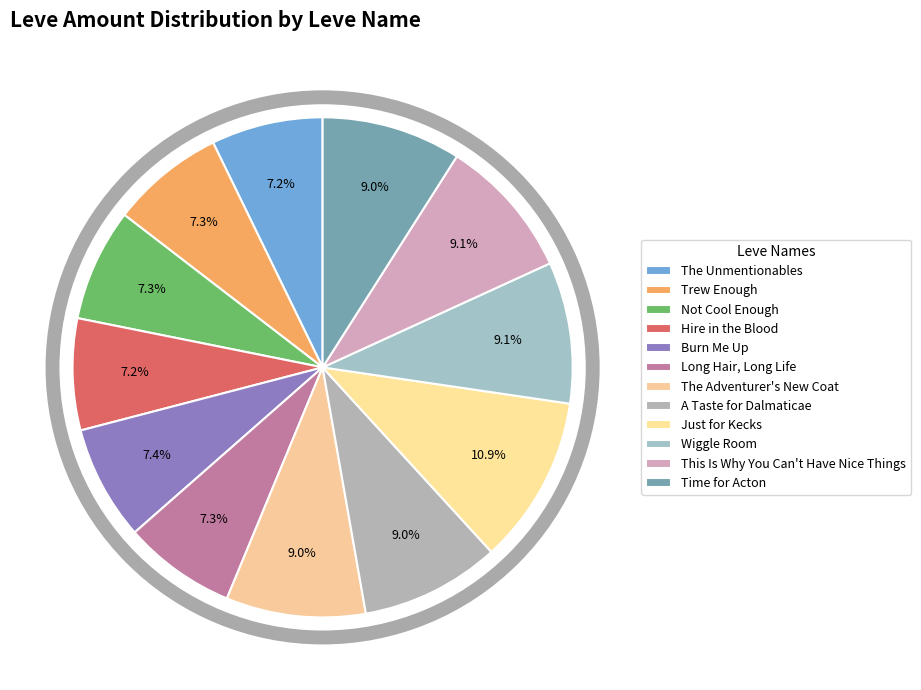

To the nearest percent, what percentage of the pie is Trew Enough?

7%